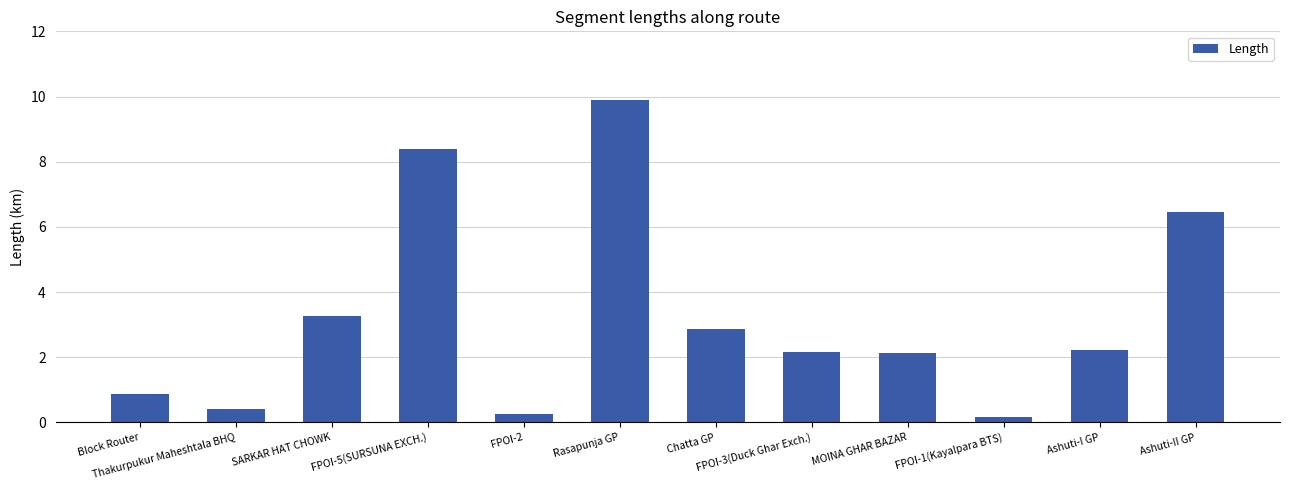

What is the difference between the second highest and minimum values?

8.2